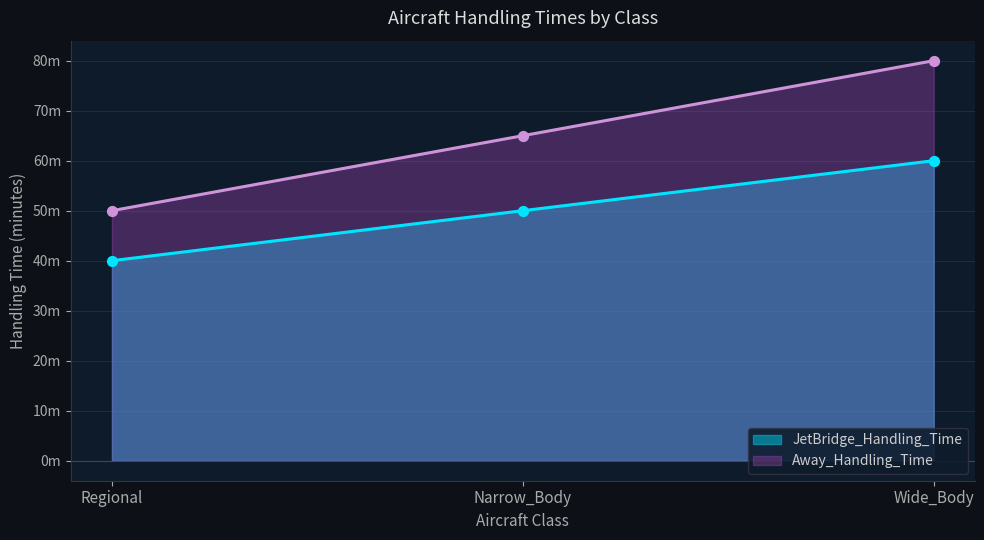

What is the total value across all series at Regional?

90